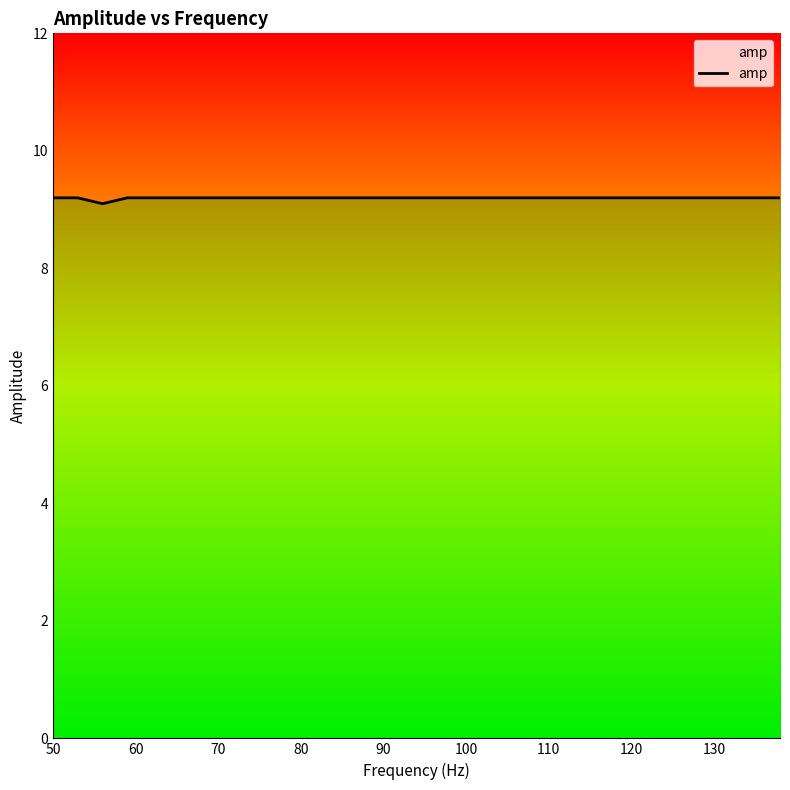

What is the greatest value displayed?

9.2